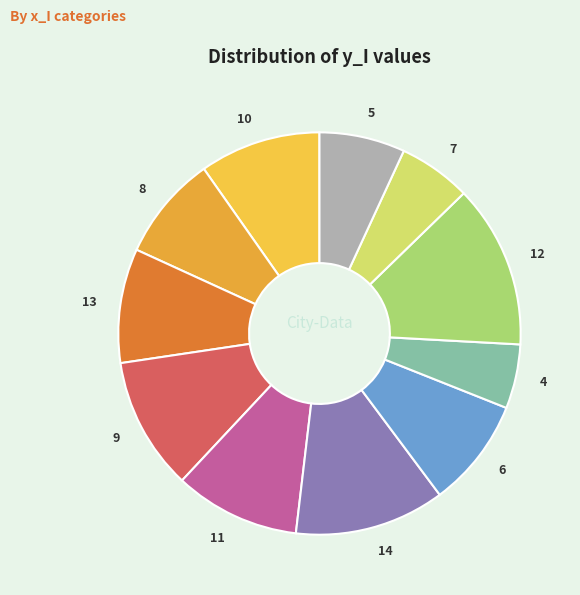

Which slice is the largest?

12